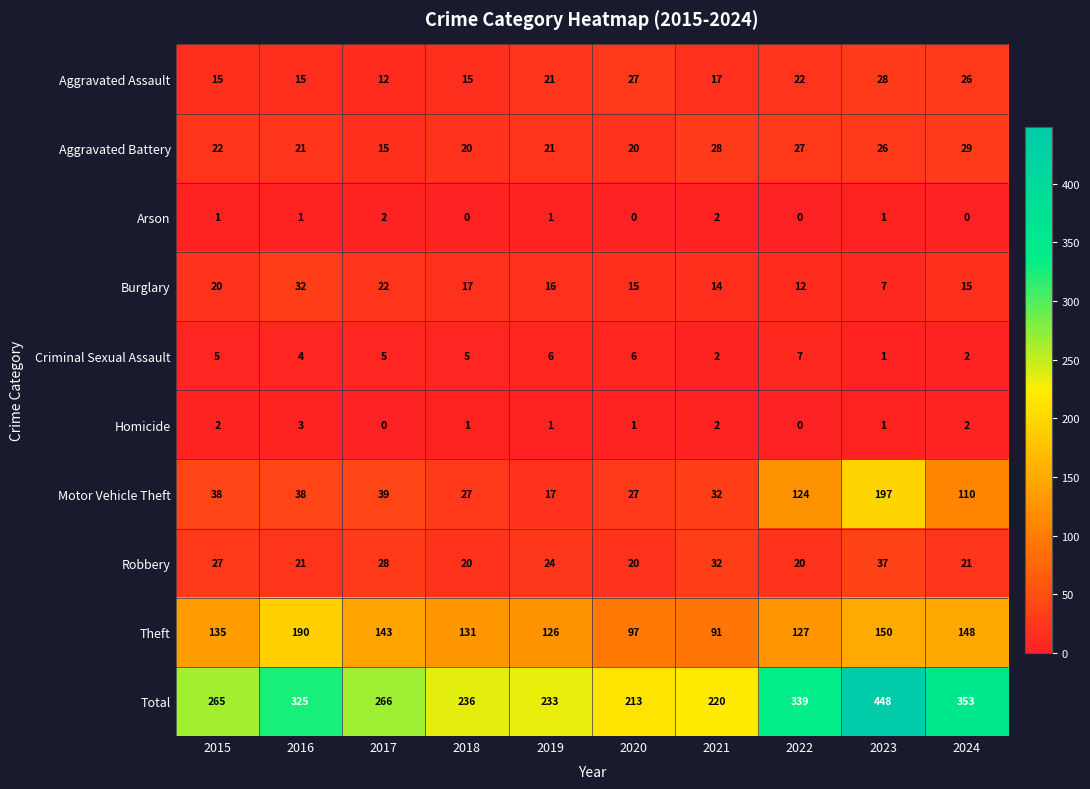

Where is Burglary nearest to the value 19?

2015